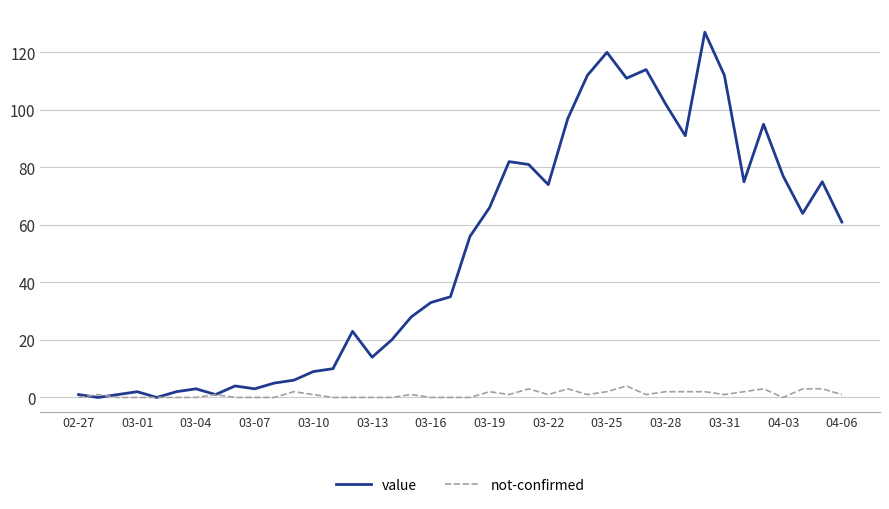

What is the difference between the maximum and minimum values in the not-confirmed series?

4